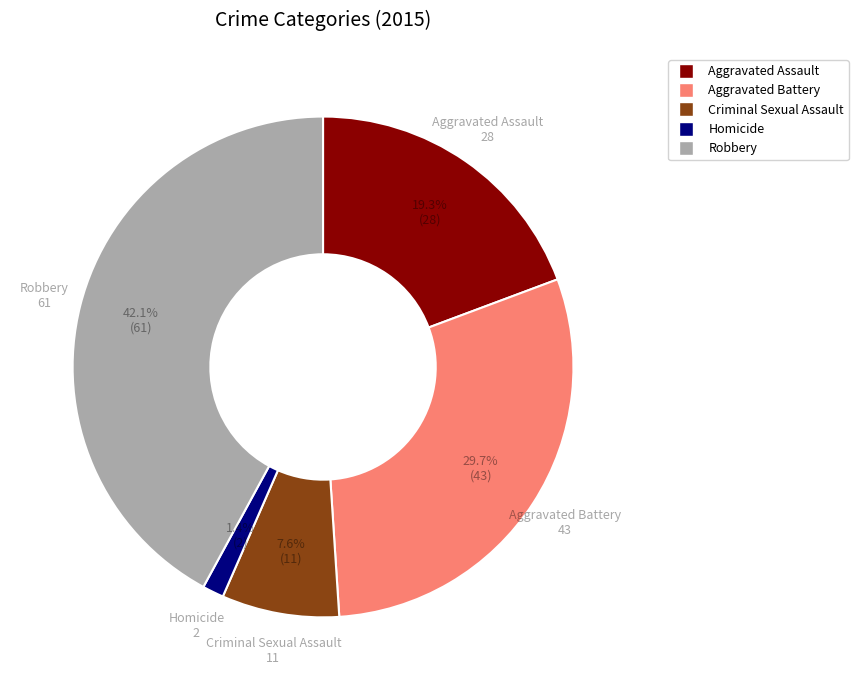

To the nearest percent, what is the difference between the largest and smallest slice percentages?

41%